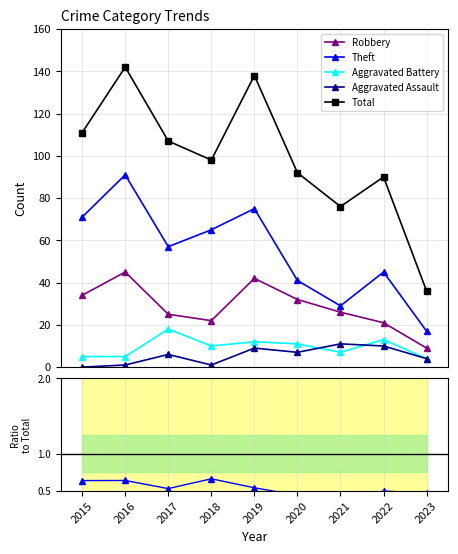

Which series changed the most between 2020 and 2021?

Total